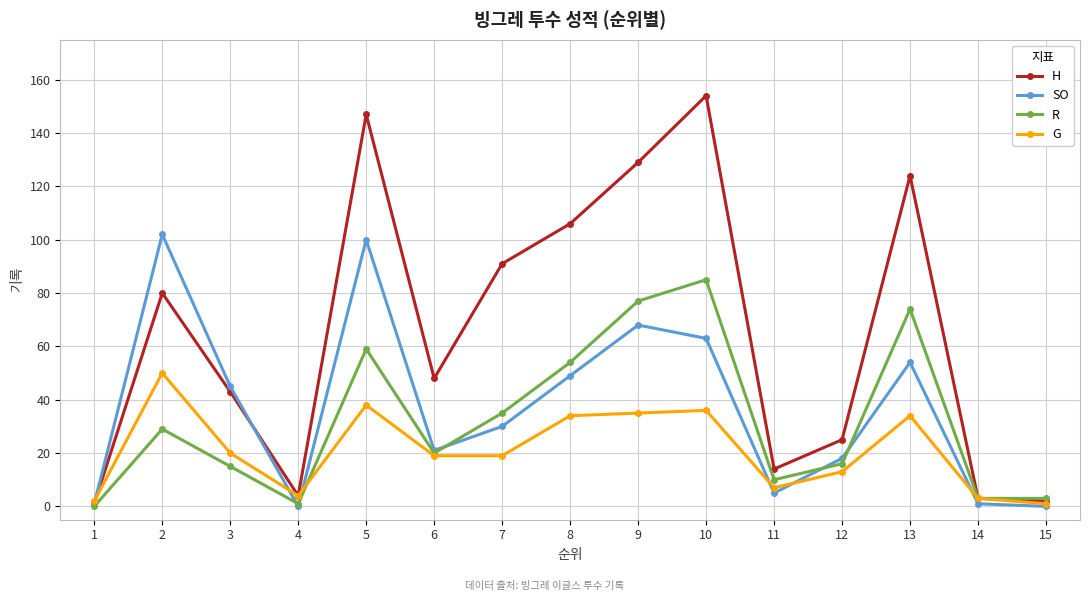

What is the highest value of the SO series?

102